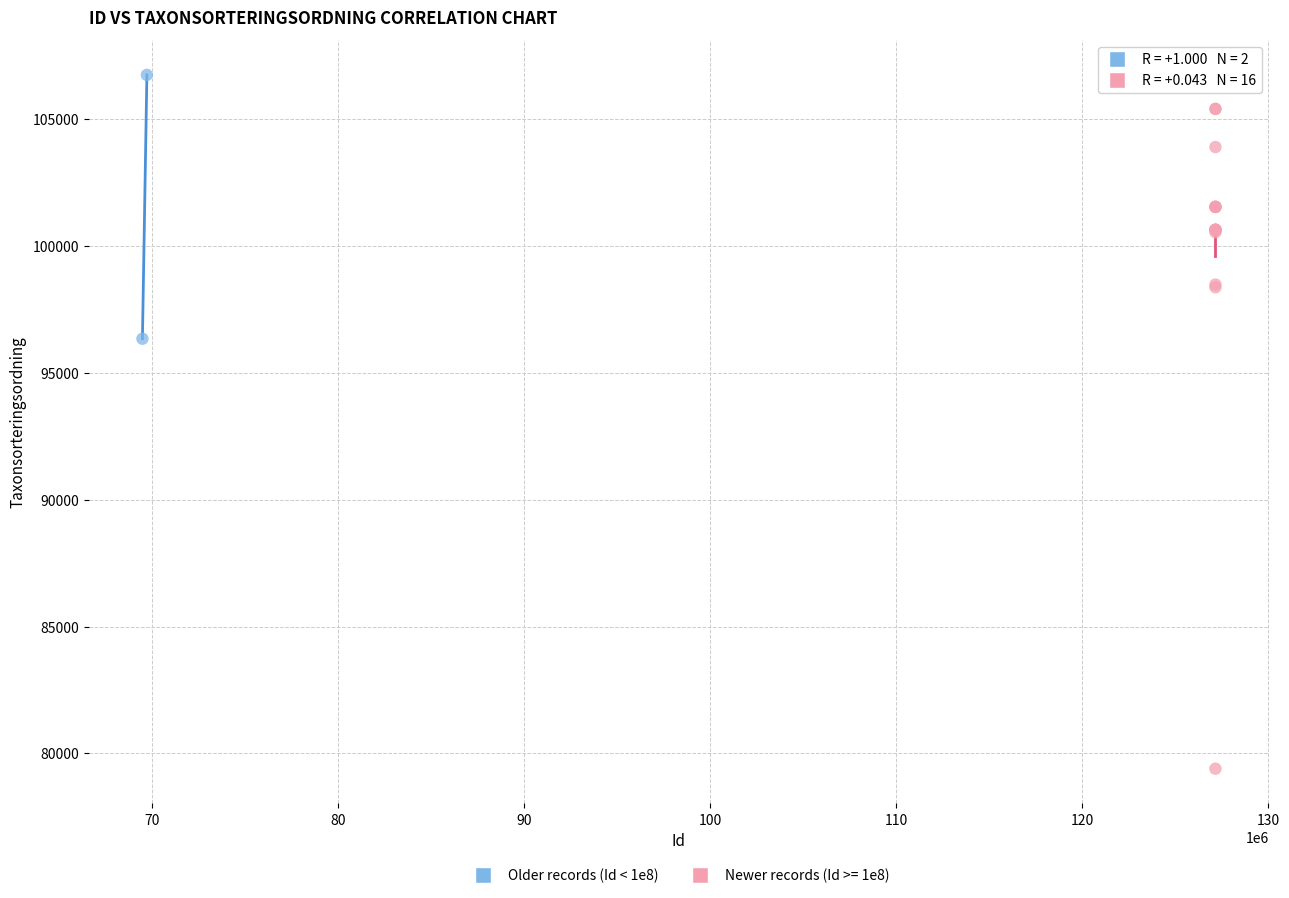

What are all the series names shown in the legend?

Older records (Id < 1e8), Newer records (Id >= 1e8)